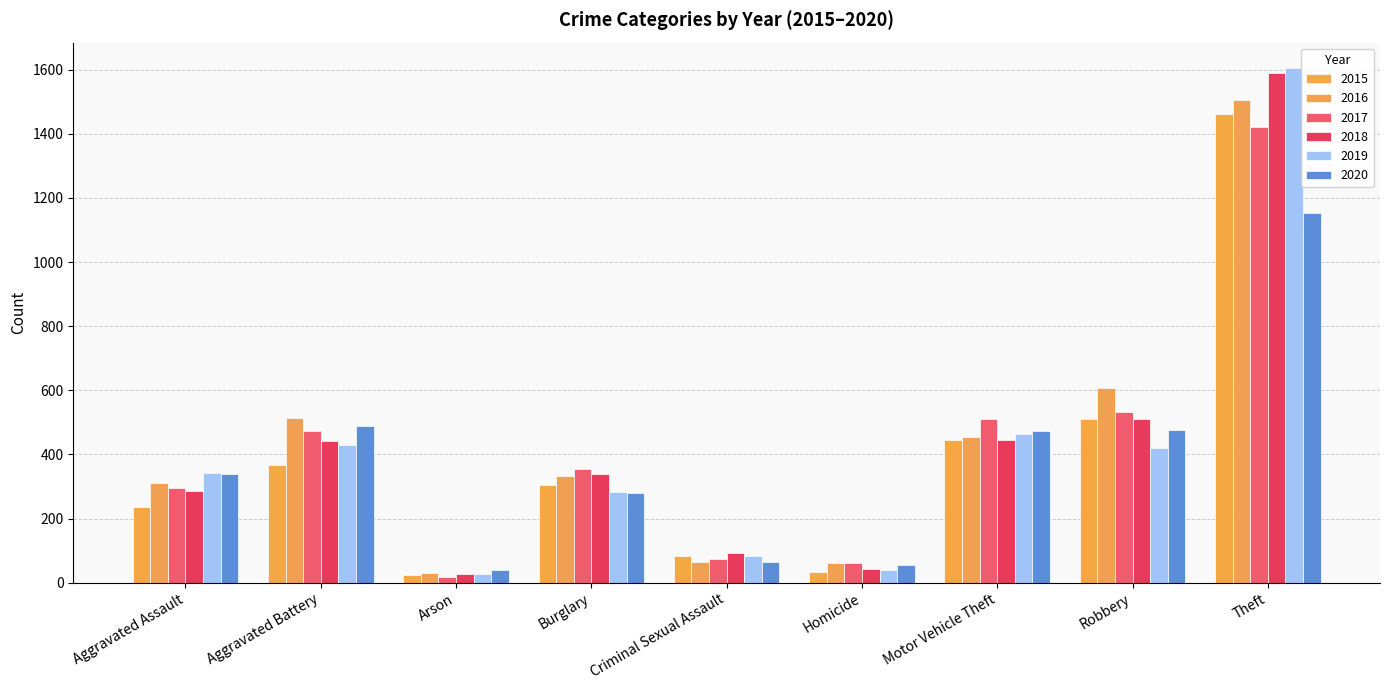

Reading left to right, list all the values displayed in this chart.

2015: 236	367	25	306	84	34	446	511	1462
2016: 312	515	29	334	65	60	454	606	1506
2017: 295	473	19	356	74	60	511	533	1421
2018: 286	442	27	338	94	44	445	512	1588
2019: 341	431	27	283	83	40	463	421	1604
2020: 340	488	41	281	64	55	474	477	1153